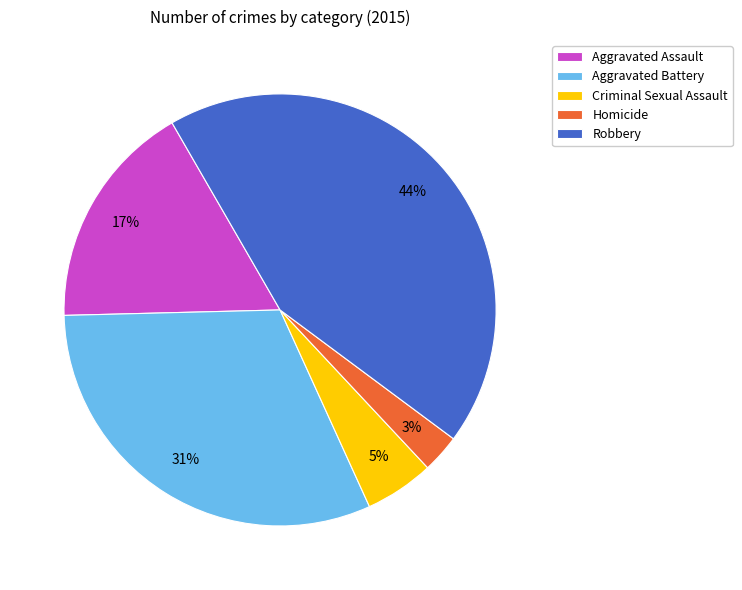

To the nearest percent, what is the combined percentage of Criminal Sexual Assault and Aggravated Assault?

22%